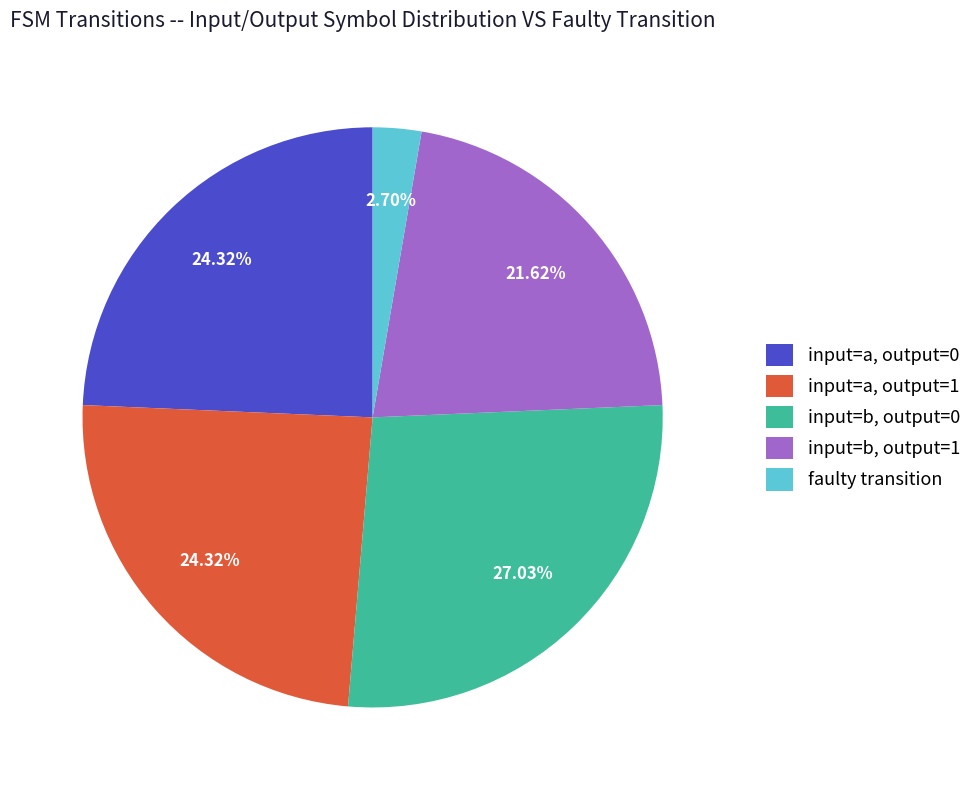

Approximately how many times larger is the value at input=a, output=0 compared to input=b, output=0?

0.9